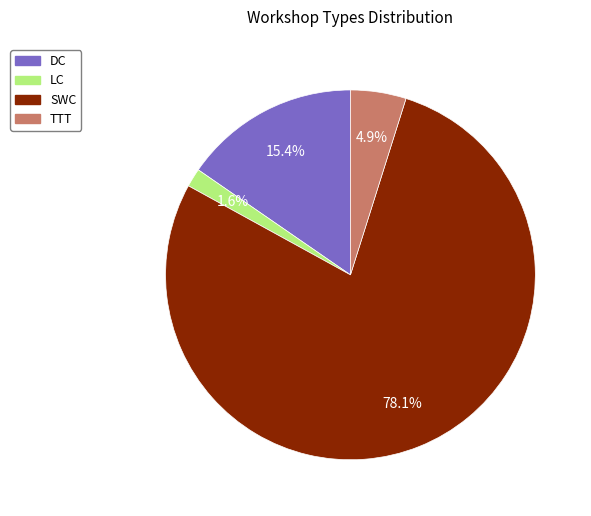

To the nearest percent, what is the combined percentage of TTT and DC?

20%